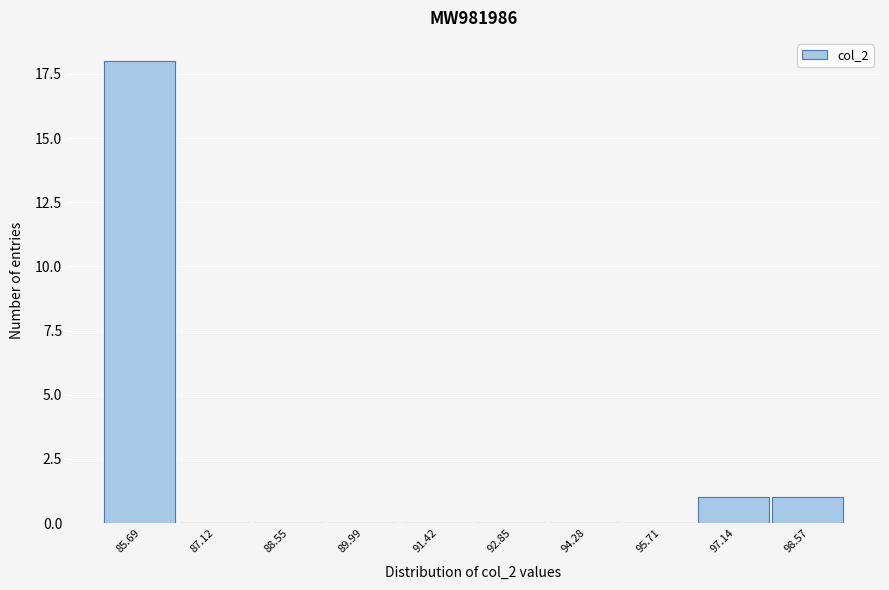

Reading left to right, what are all the values shown in this chart?

85.69=18	87.12=0	88.55=0	89.99=0	91.42=0	92.85=0	94.28=0	95.71=0	97.14=1	98.57=1